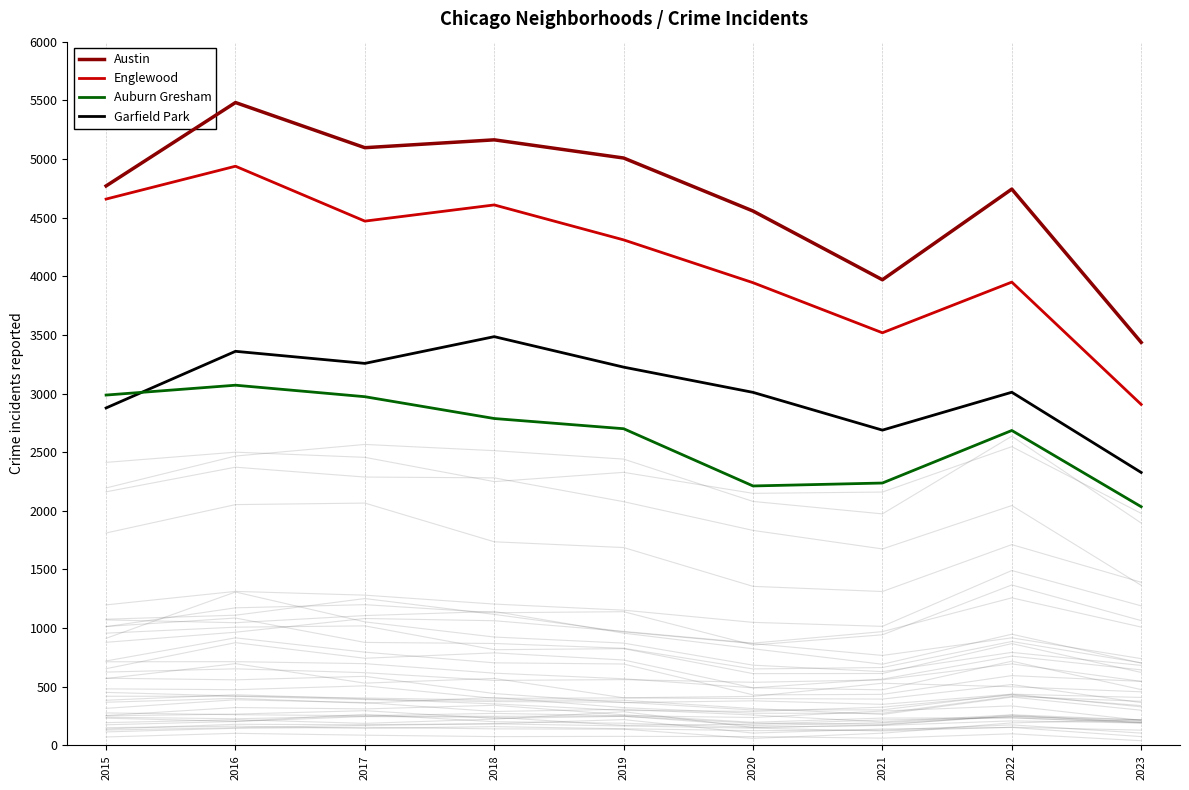

Reading left to right, transcribe all the data shown in this chart.

Austin: 2015=4770	2016=5481	2017=5096	2018=5163	2019=5008	2020=4556	2021=3970	2022=4743	2023=3436
Englewood: 2015=4658	2016=4938	2017=4470	2018=4608	2019=4310	2020=3945	2021=3518	2022=3950	2023=2907
Auburn Gresham: 2015=2987	2016=3071	2017=2973	2018=2787	2019=2700	2020=2212	2021=2237	2022=2685	2023=2035
Garfield Park: 2015=2877	2016=3360	2017=3257	2018=3485	2019=3225	2020=3010	2021=2688	2022=3011	2023=2327